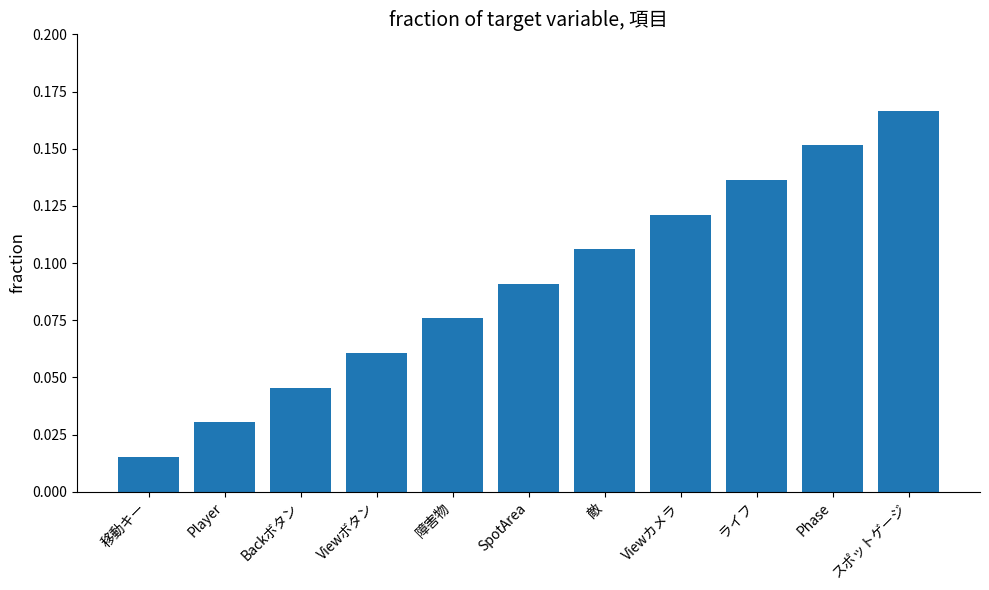

How many bars are there in total?

11